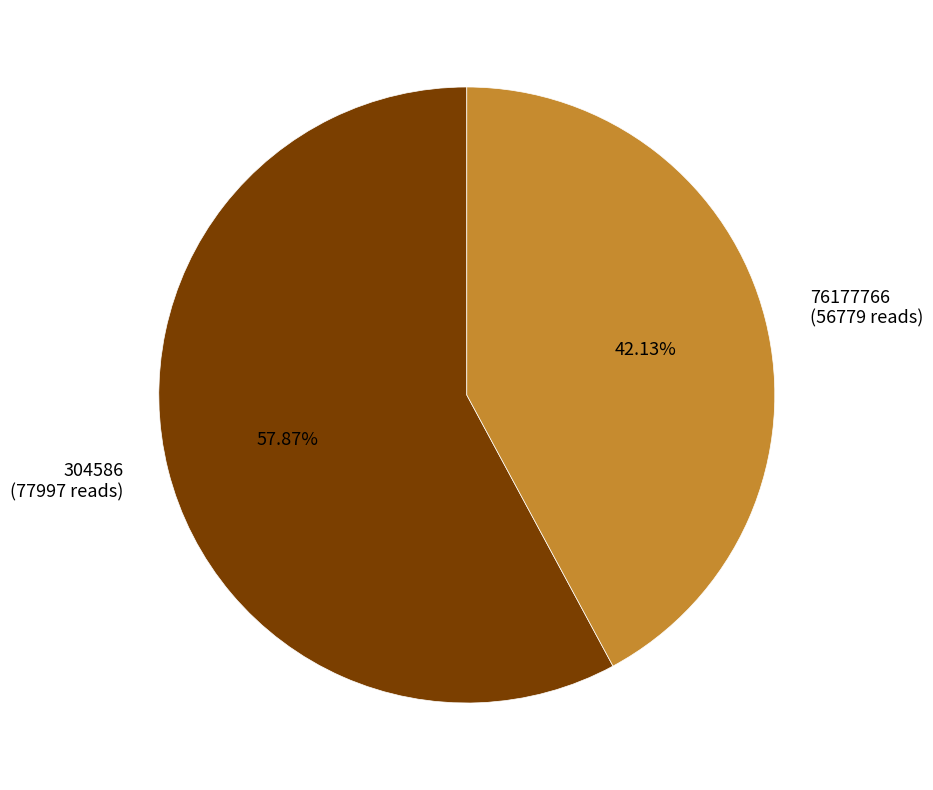

Is it true that 304586 is 50% of the pie?

False